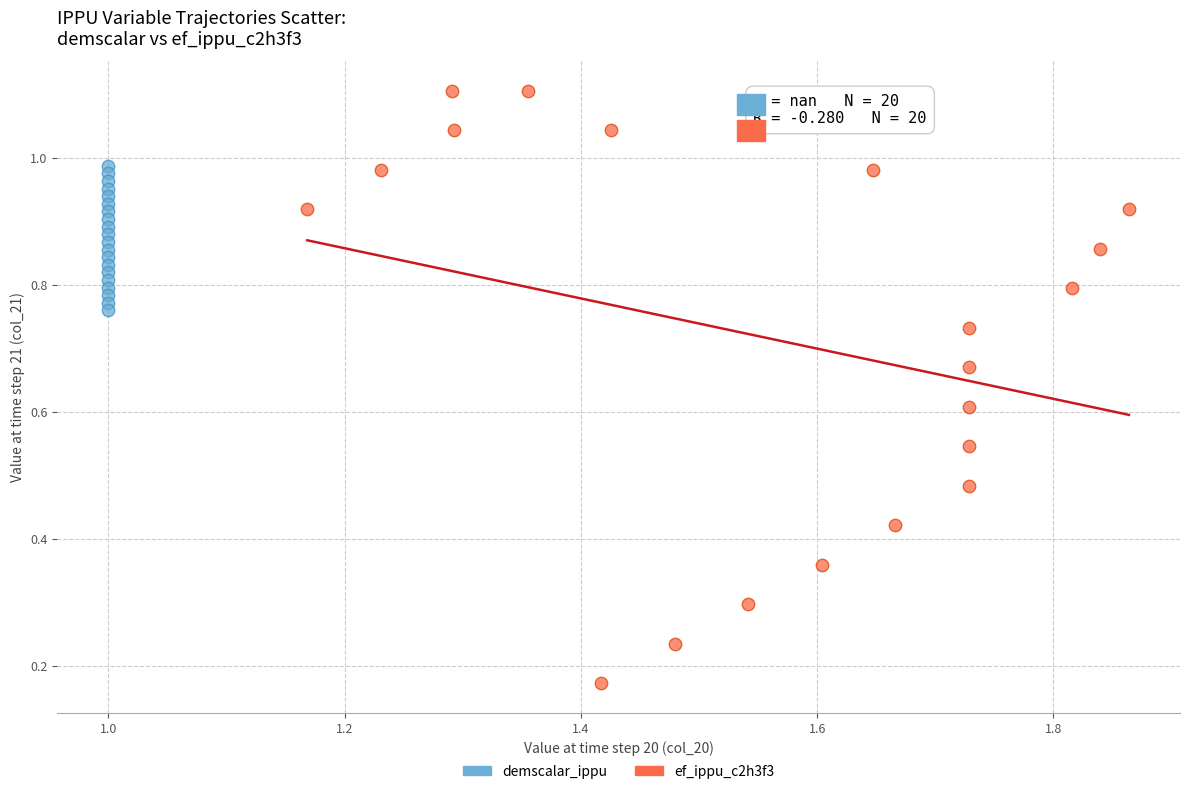

Which series reaches the maximum Y coordinate?

ef_ippu_c2h3f3